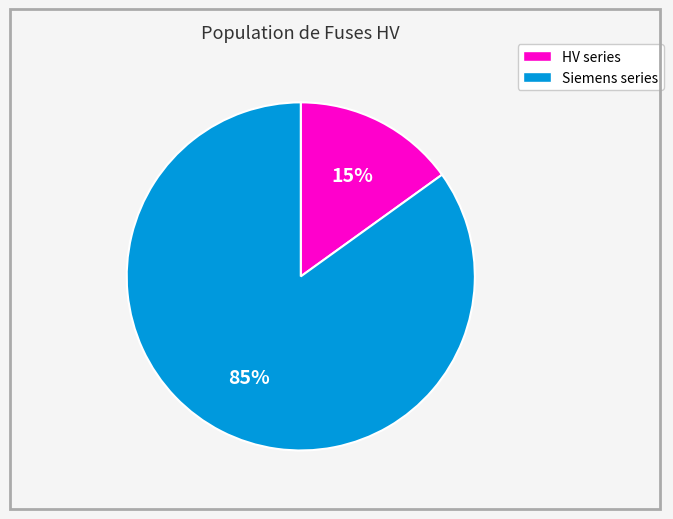

To the nearest percent, what is the average slice percentage?

50%